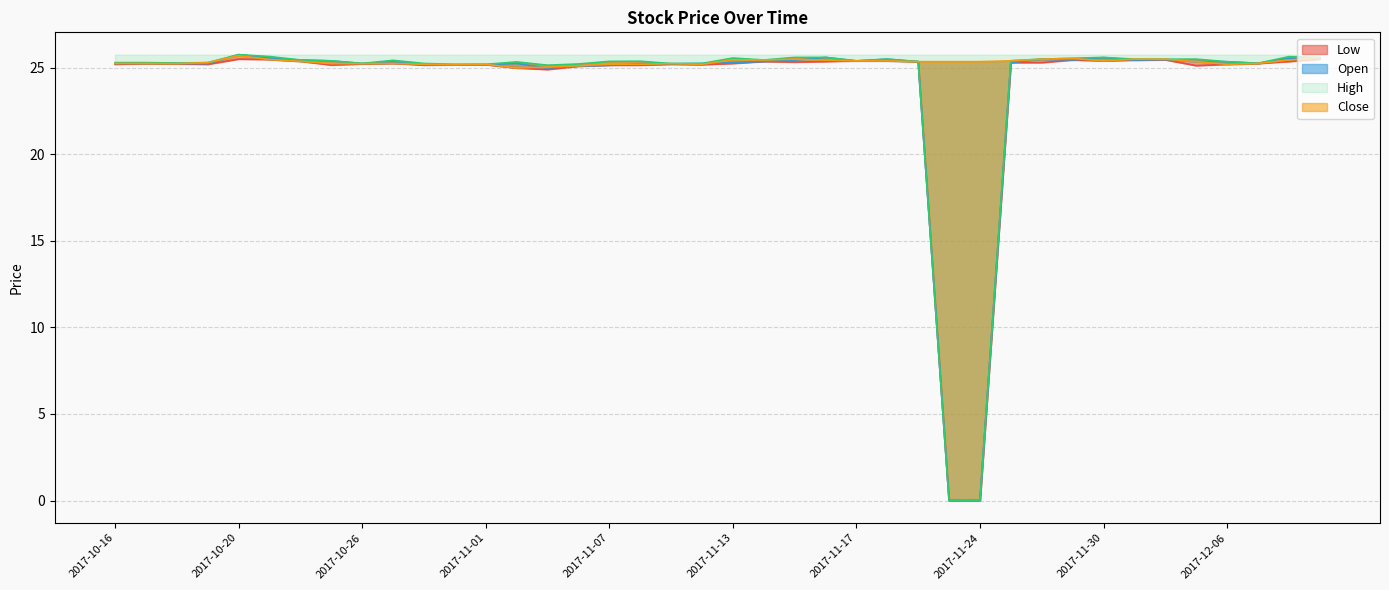

List the series in order of their peak value, highest first.

Open, High, Close, Low